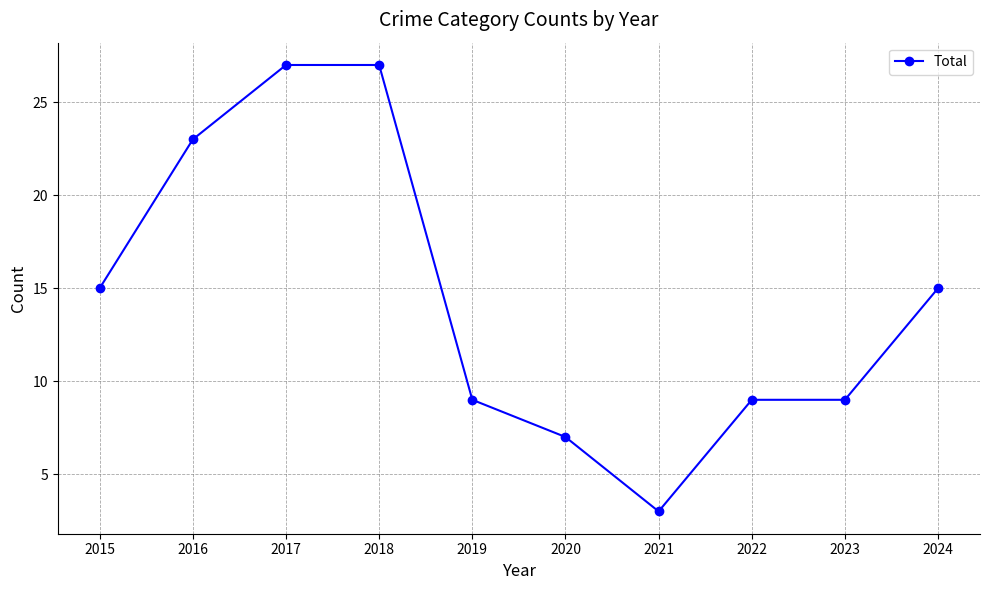

What is the minimum value shown in the chart?

3